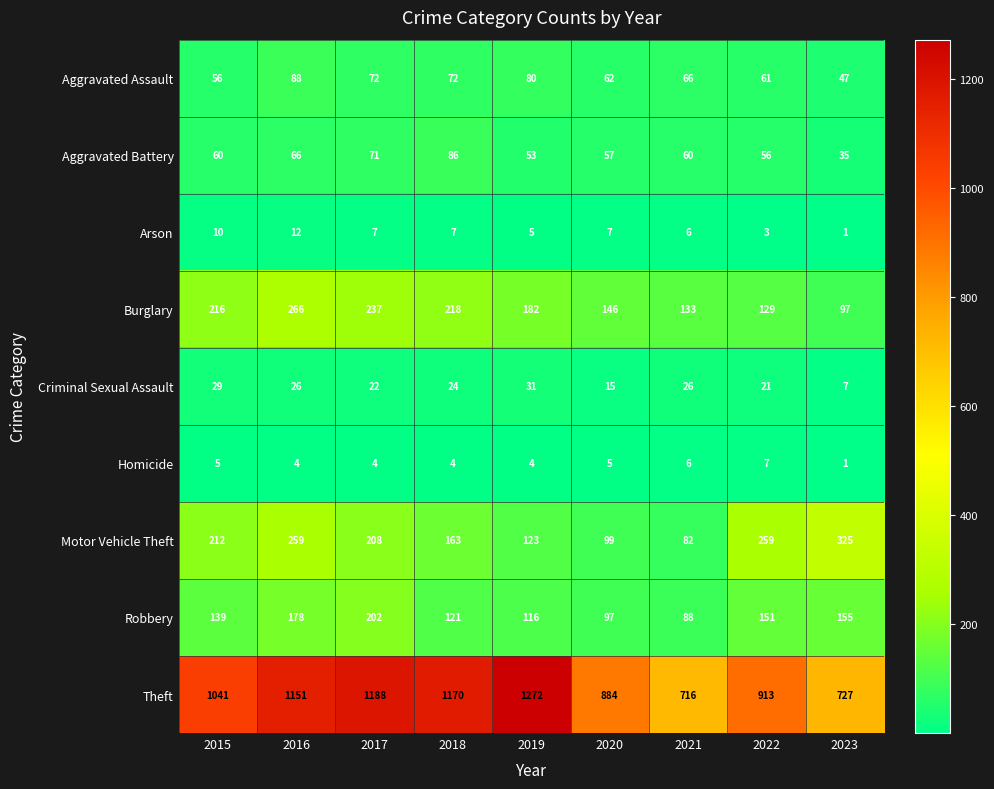

What is the difference between the highest and lowest values at 2020?

879